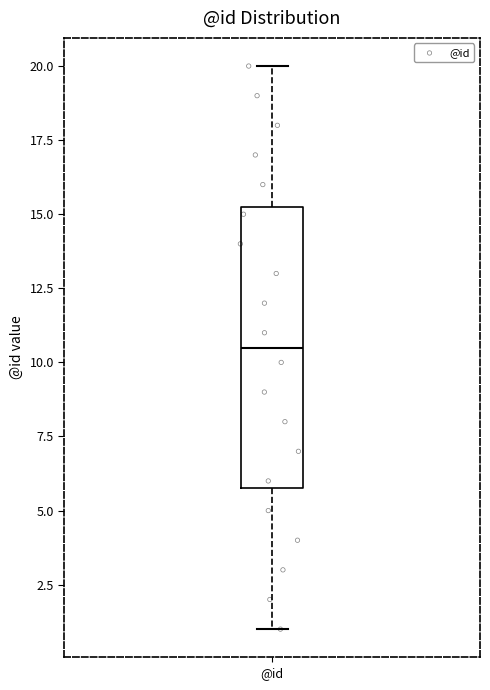

Read this box plot against the y-axis: the position of the median line, the range covered by the box, and the ends of both whiskers. The values are not printed on the chart, so give them approximately, as read against the axis.

median 10.5, box 6.0 to 15.5, whiskers 1.0 to 20.0